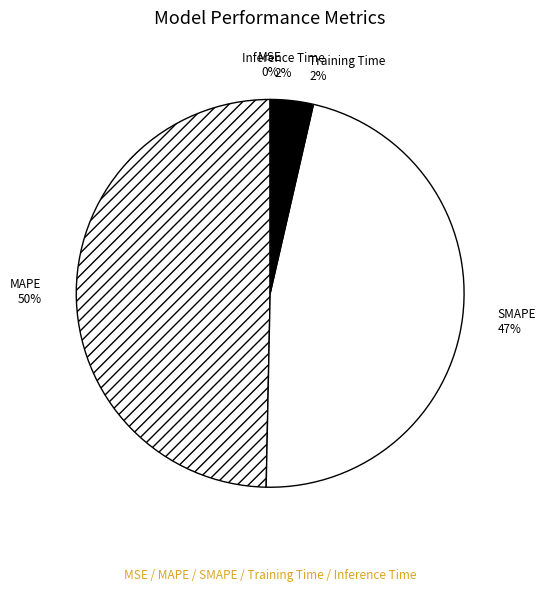

Is Inference Time the majority of the pie?

No